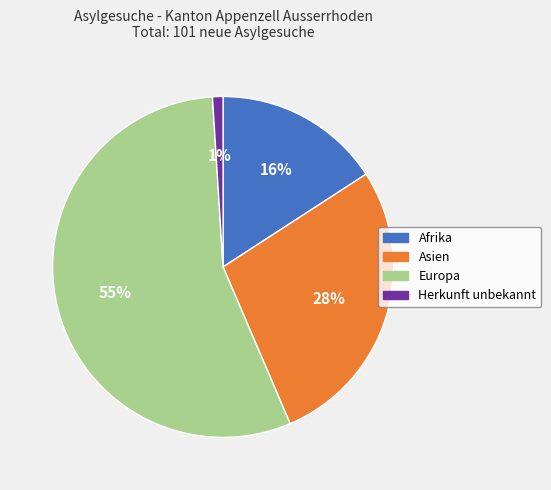

Is there a majority slice in this chart?

Yes